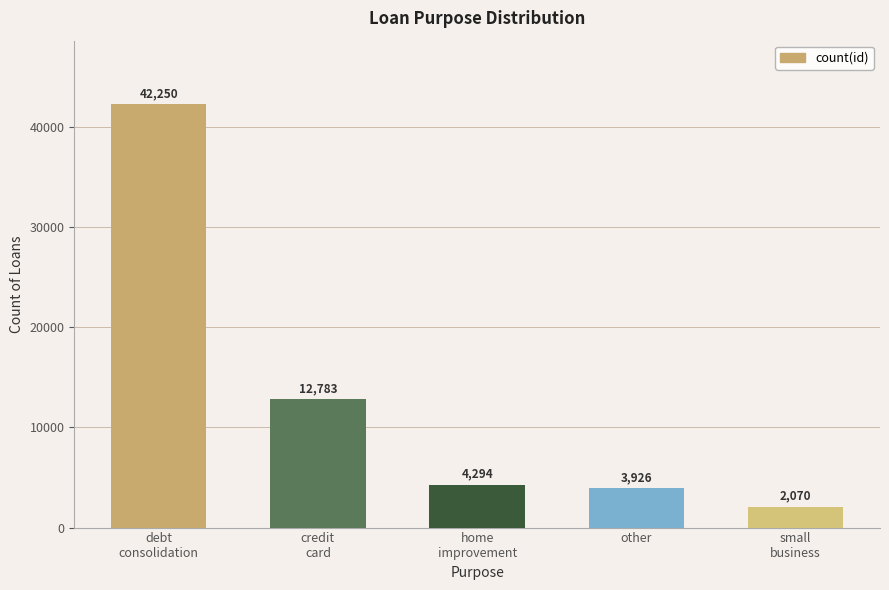

Read the value at other.

3926